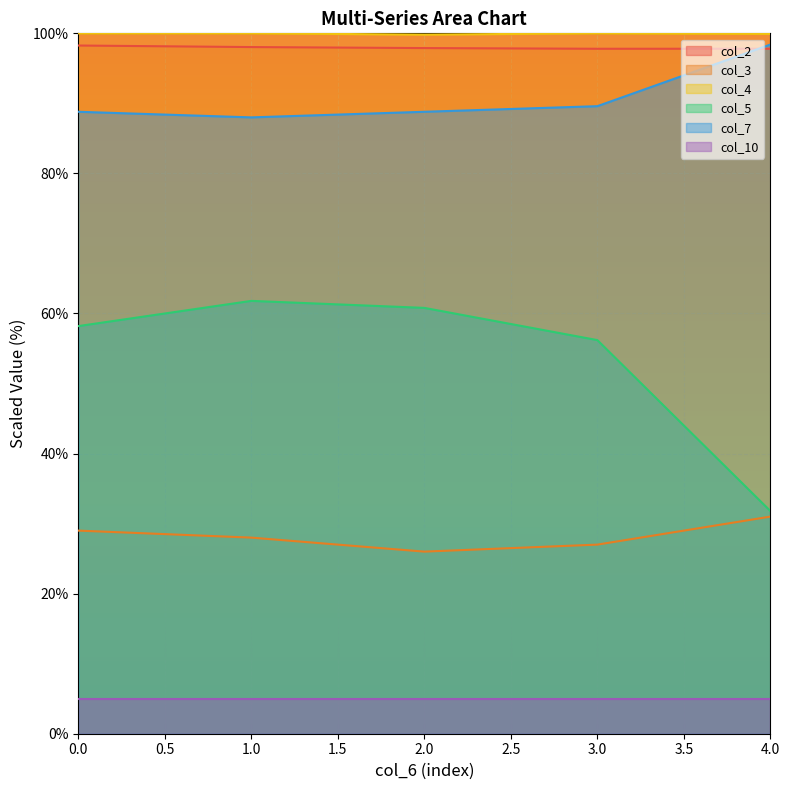

What is the total value across all series at 3.0?

375.6